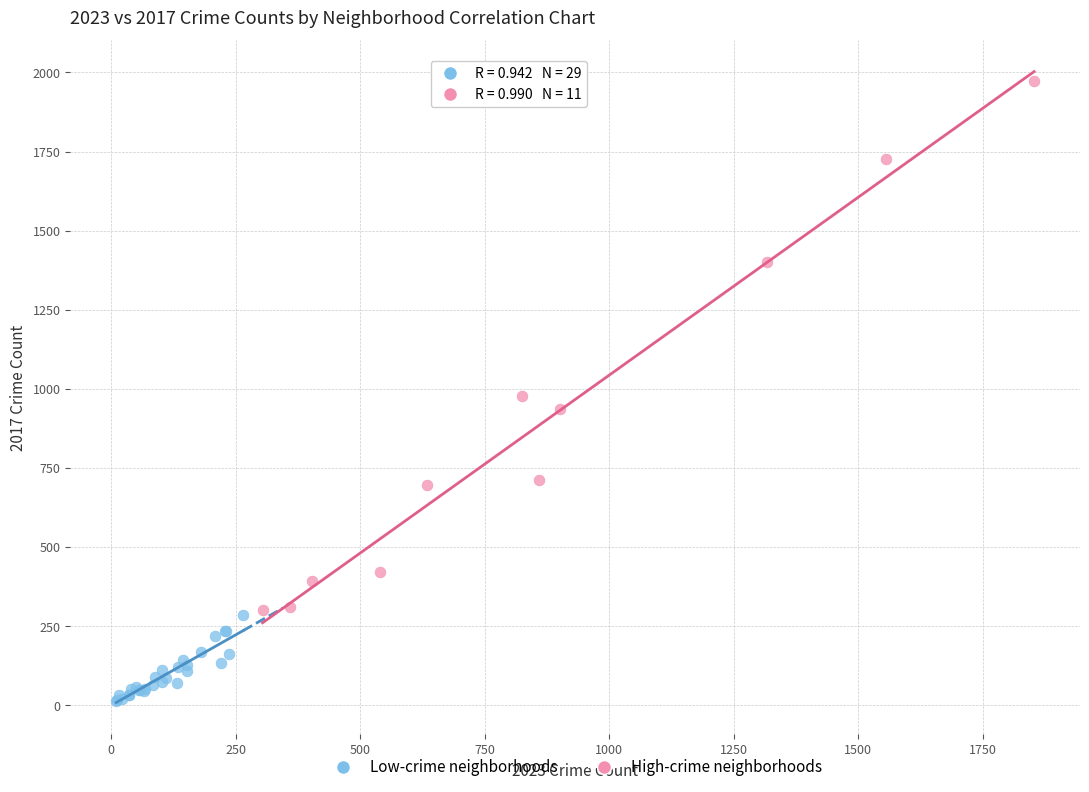

Which series reaches the minimum Y coordinate?

Low-crime neighborhoods